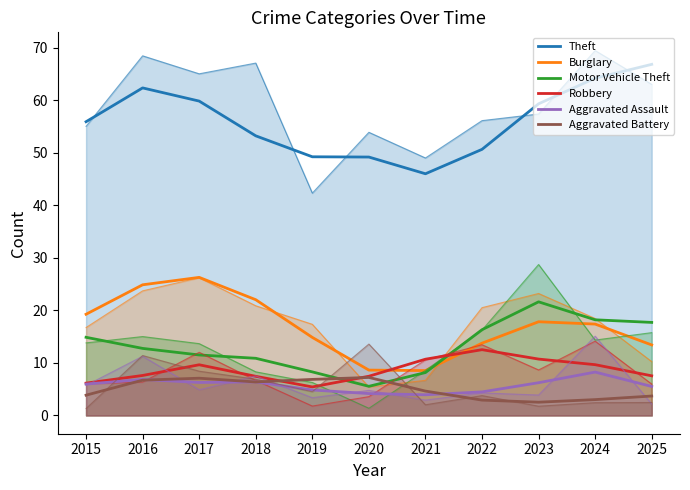

What is the value of the Aggravated Assault point at the 5th from the left?

4.9